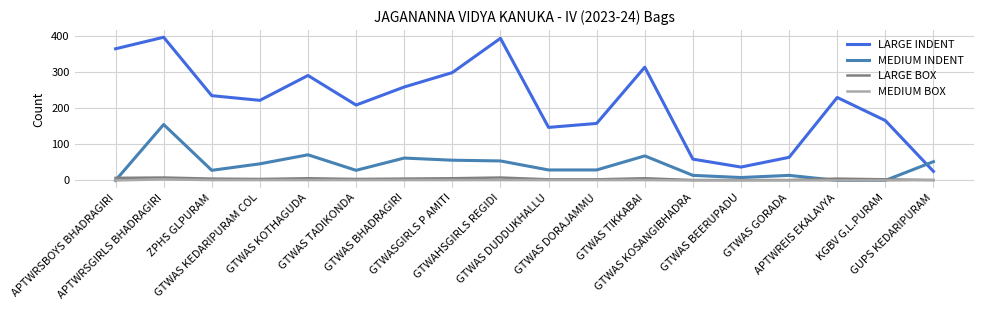

The LARGE BOX series shows 6 at GTWASGIRLS P AMITI. True or false?

True